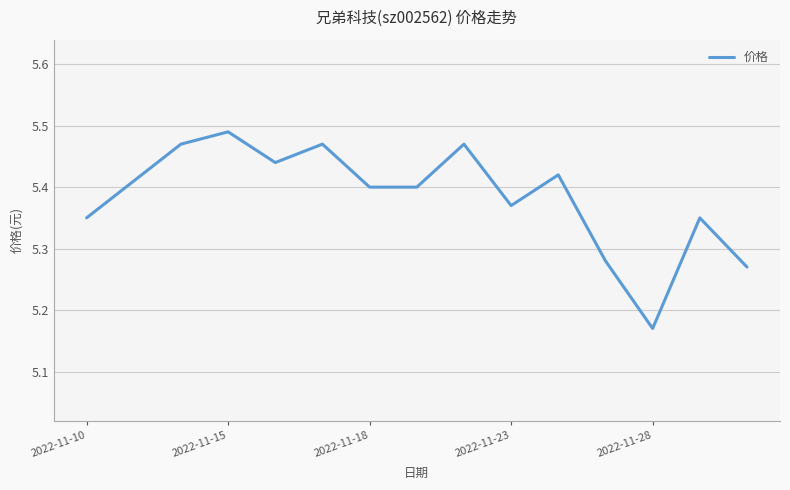

What is the difference between the maximum and minimum values?

0.3